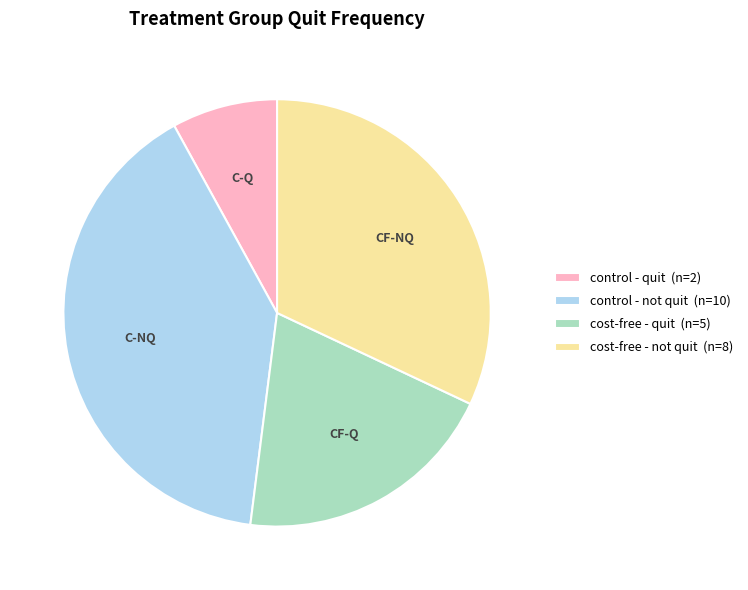

Is the sum of control - quit (n=2) and cost-free - not quit (n=8) greater than half?

No